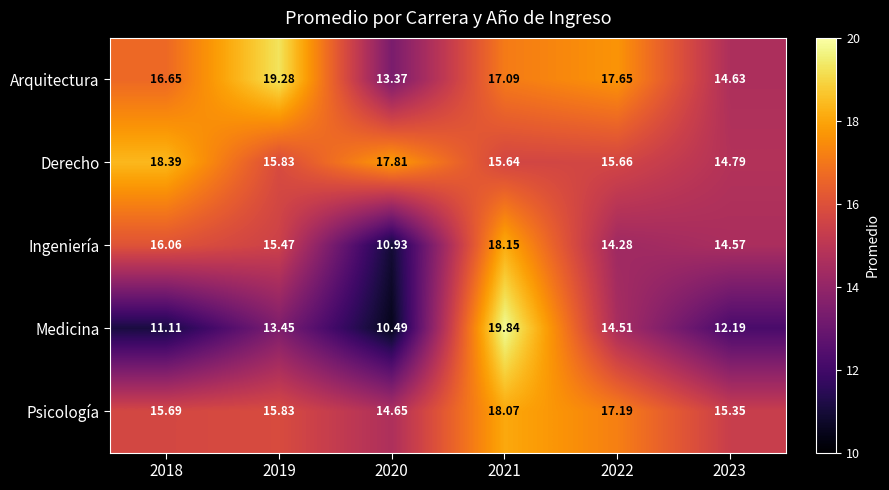

Is the value of Psicología at 2022 greater than the value of Arquitectura at 2019?

No